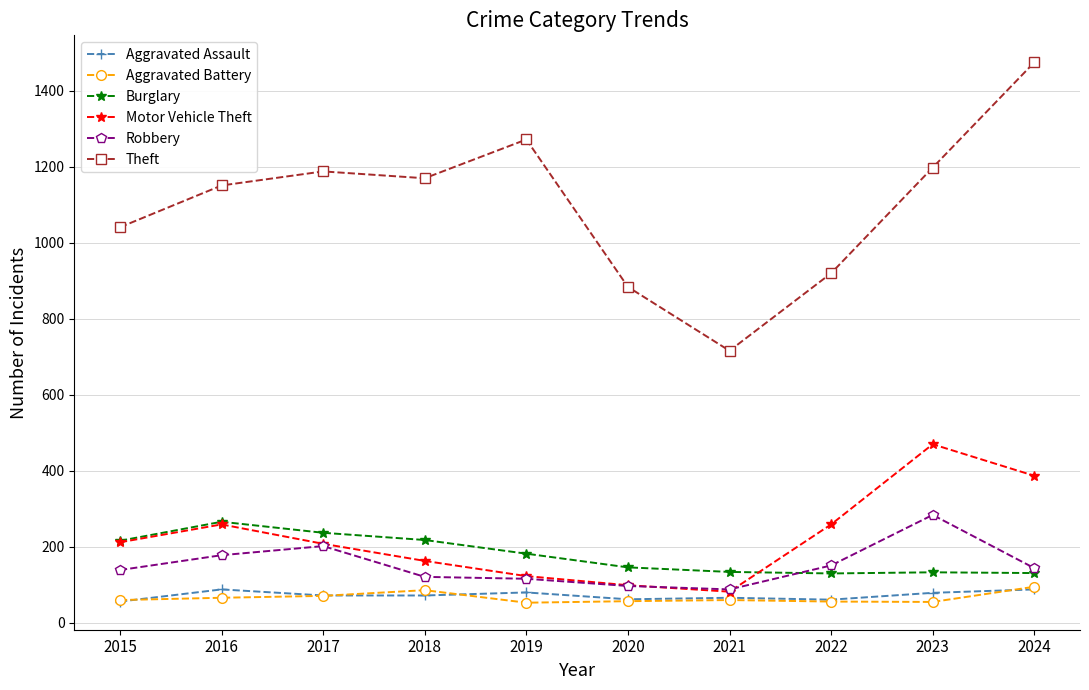

Does the chart have visible grid lines?

Yes